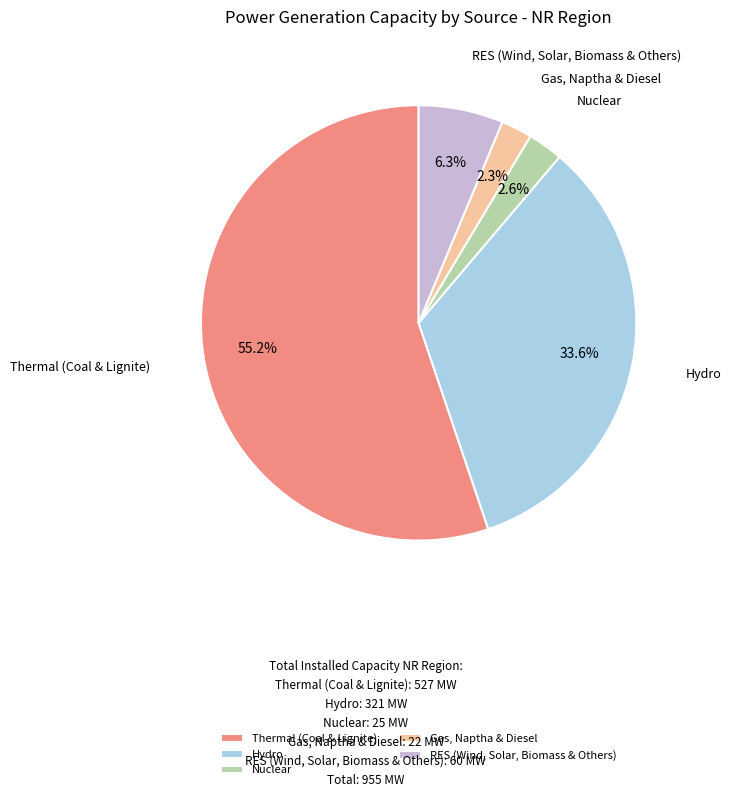

The Hydro slice represents 34% of the pie. True or false?

True